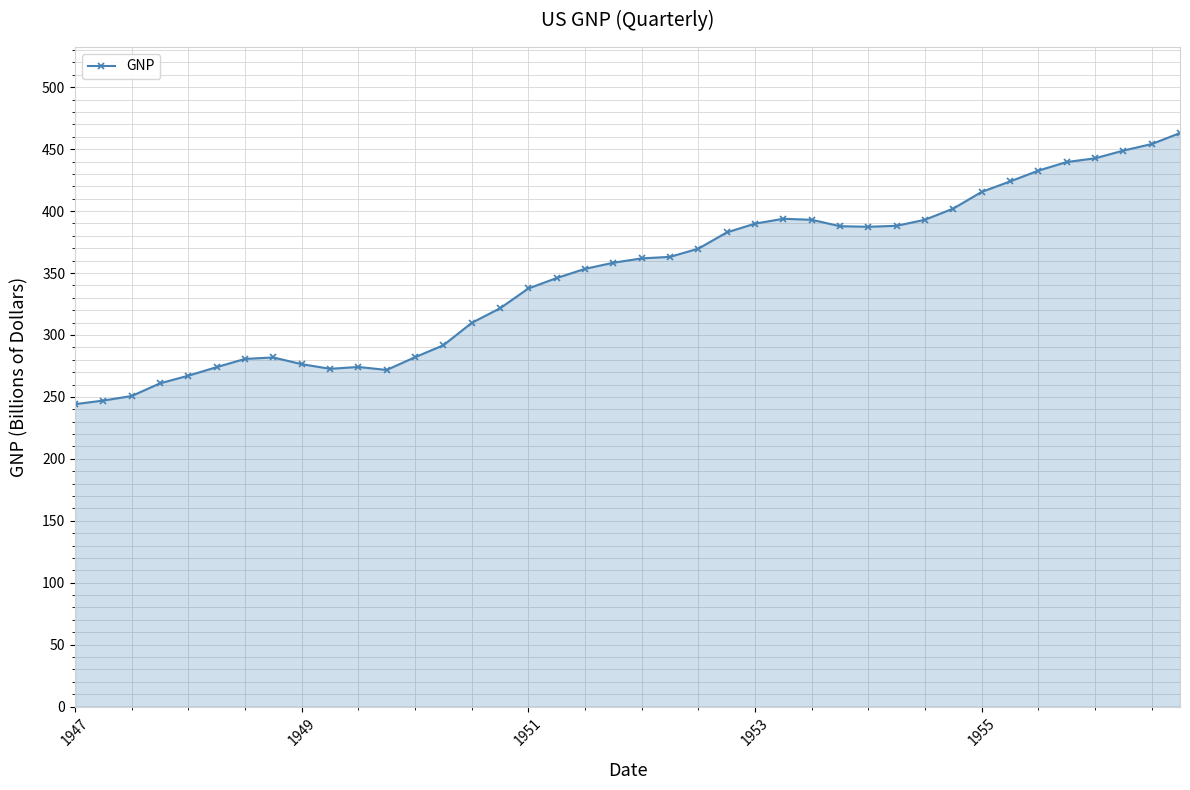

What is the value of the 35th point from the left?

432.7